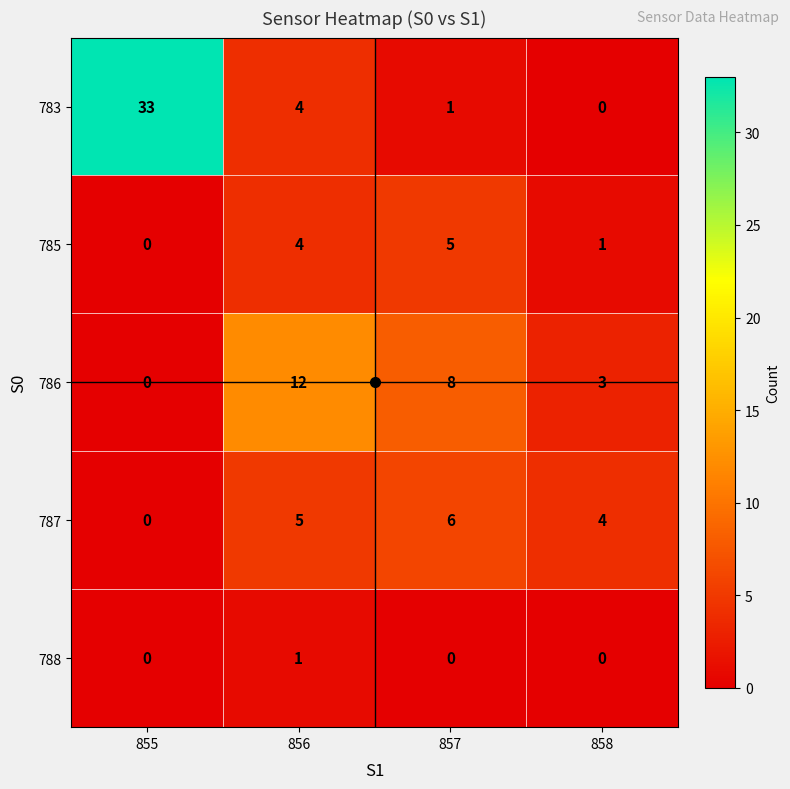

Which series has the widest spread of values?

783